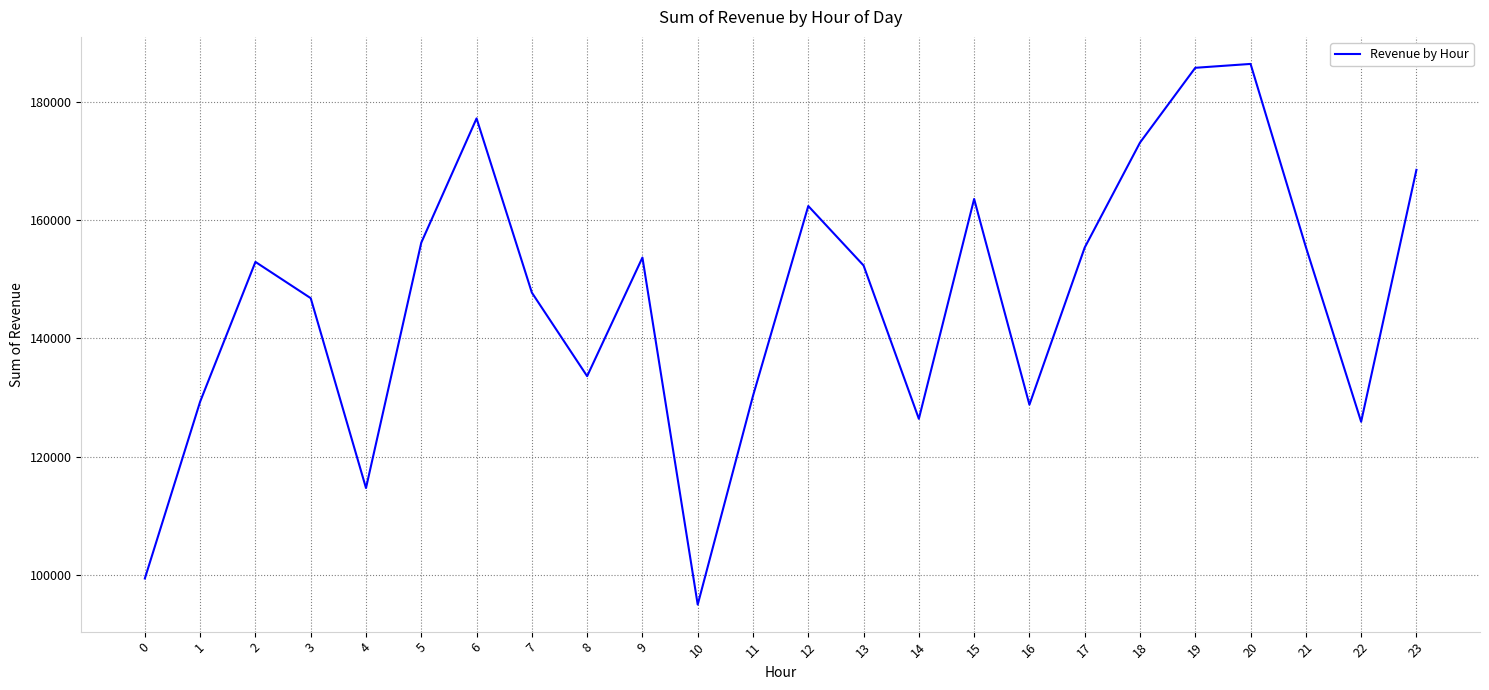

The chart shows a value of 177211 at 6. True or false?

True